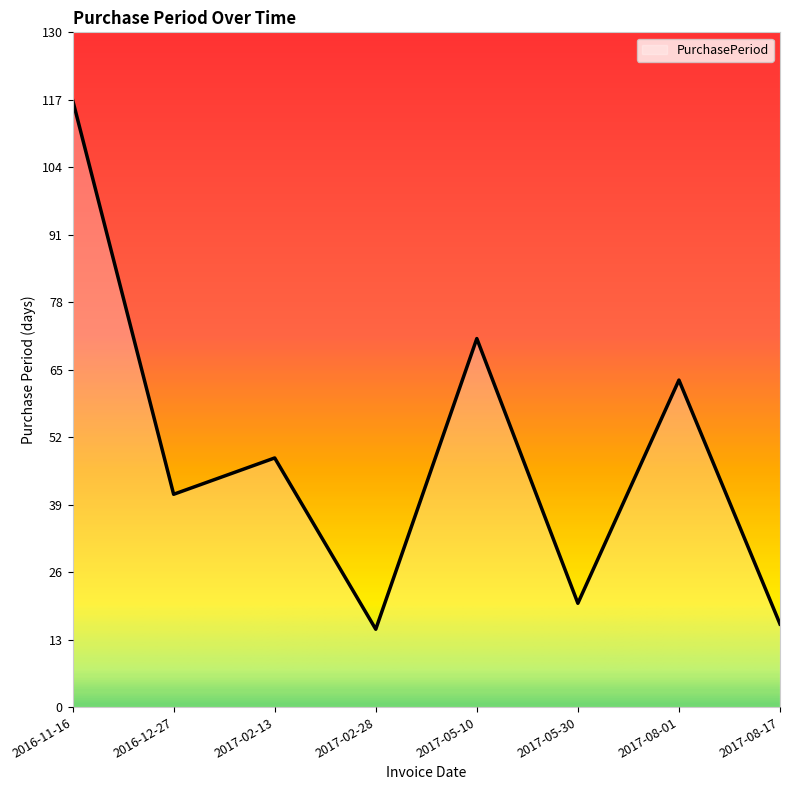

True or false: the data shows 63 at 2017-08-01.

True